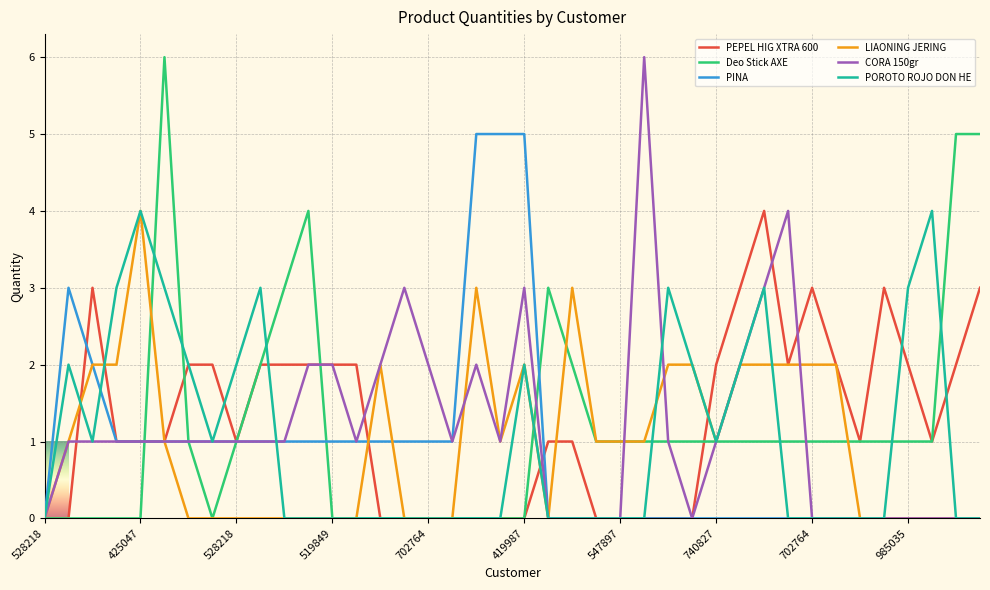

How many lines are shown in the chart?

6